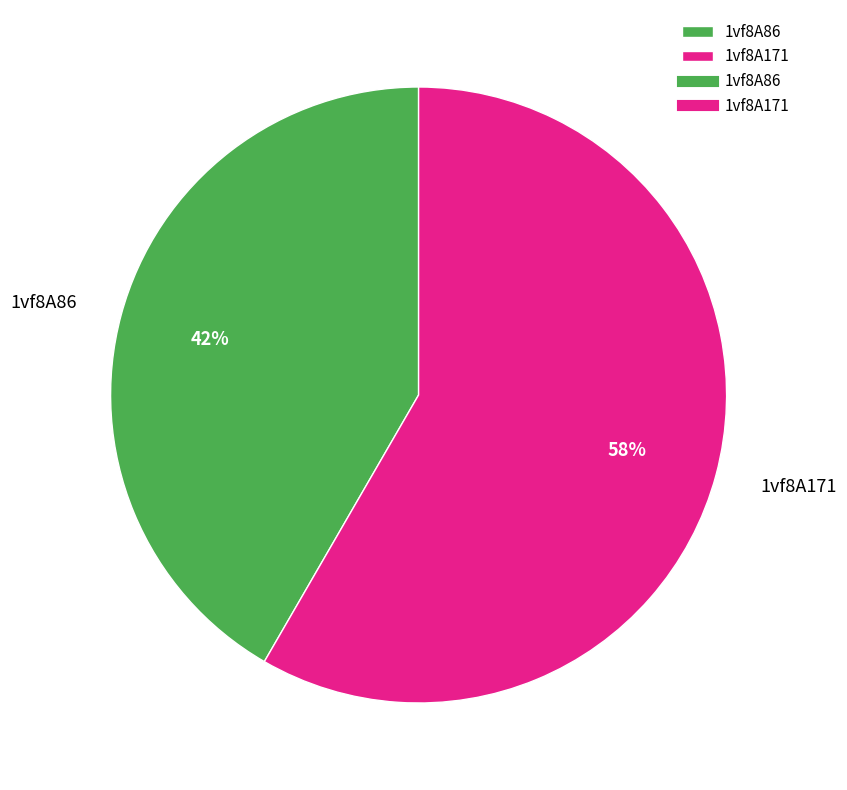

Is it true that 1vf8A171 is 66% of the pie?

False